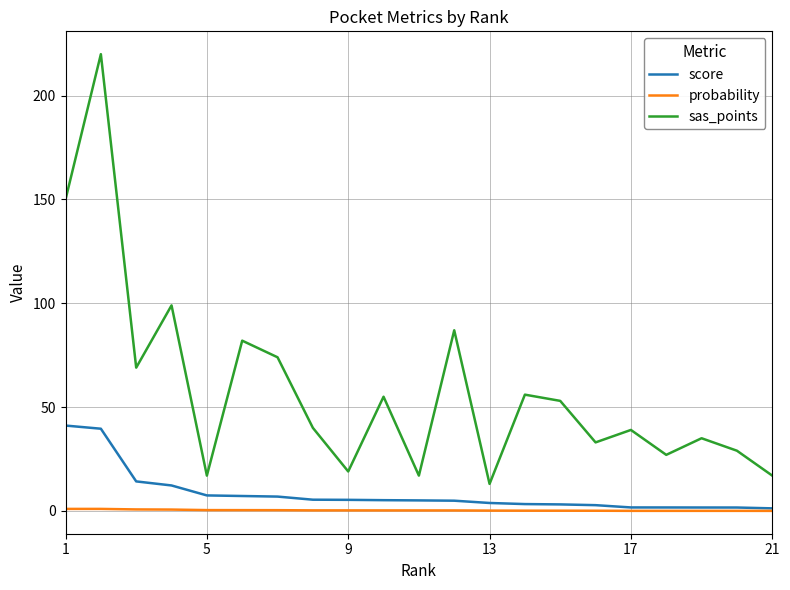

What is the highest value of the score series?

41.1